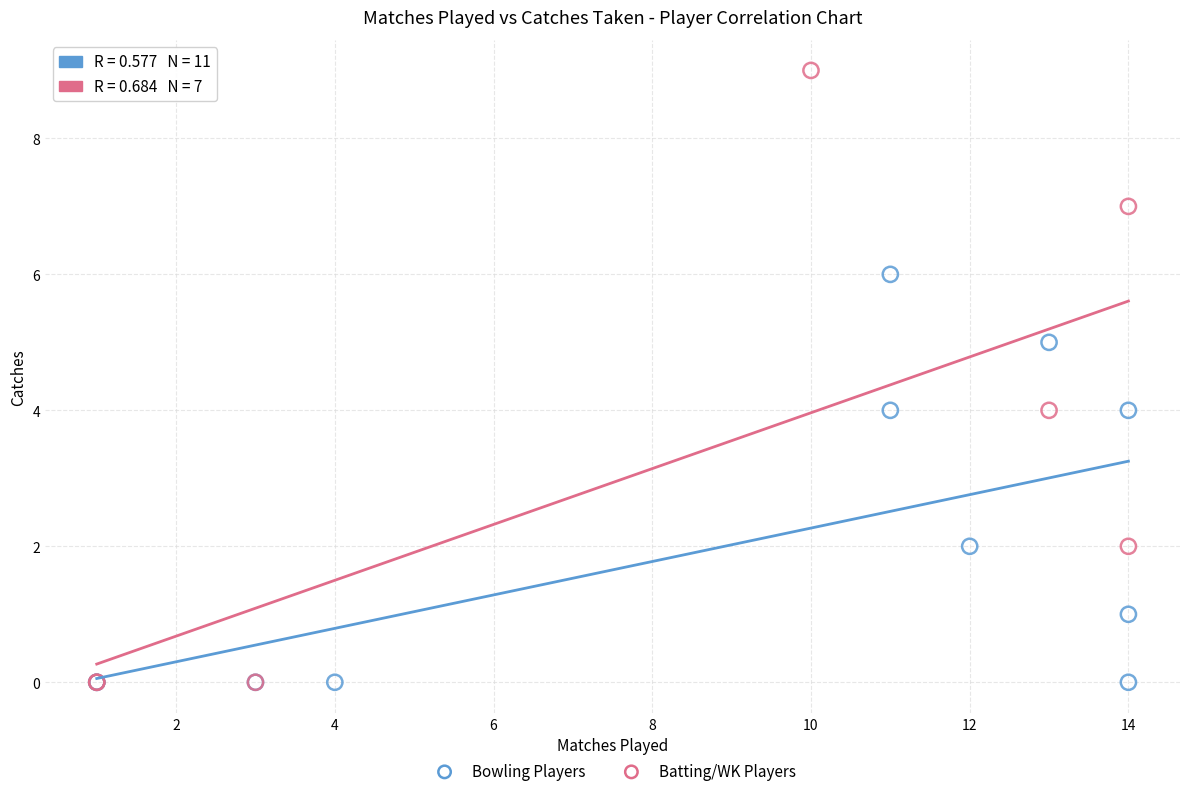

Which series reaches the maximum Y coordinate?

Batting/WK Players